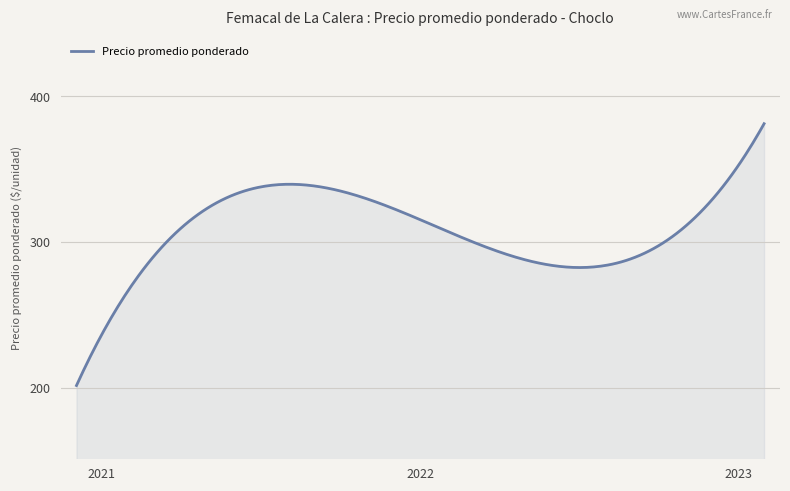

What is the difference between the maximum and minimum values?

179.9